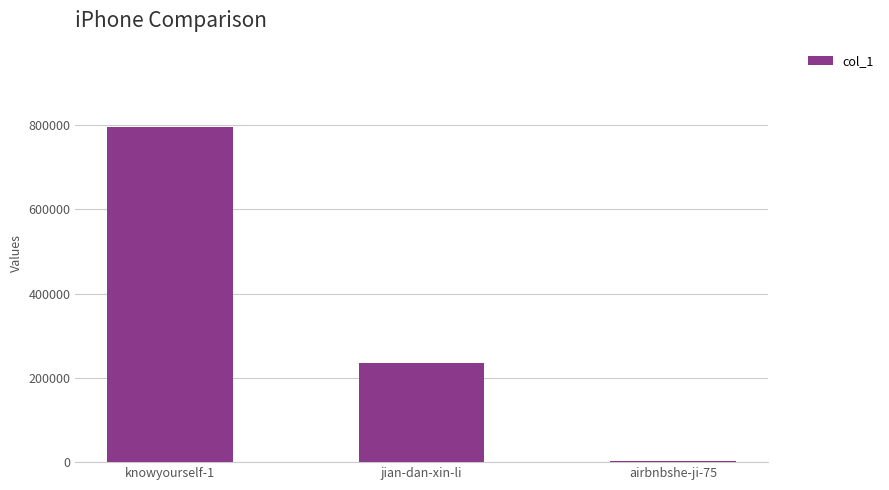

True or false: the data shows 794812 at knowyourself-1.

True